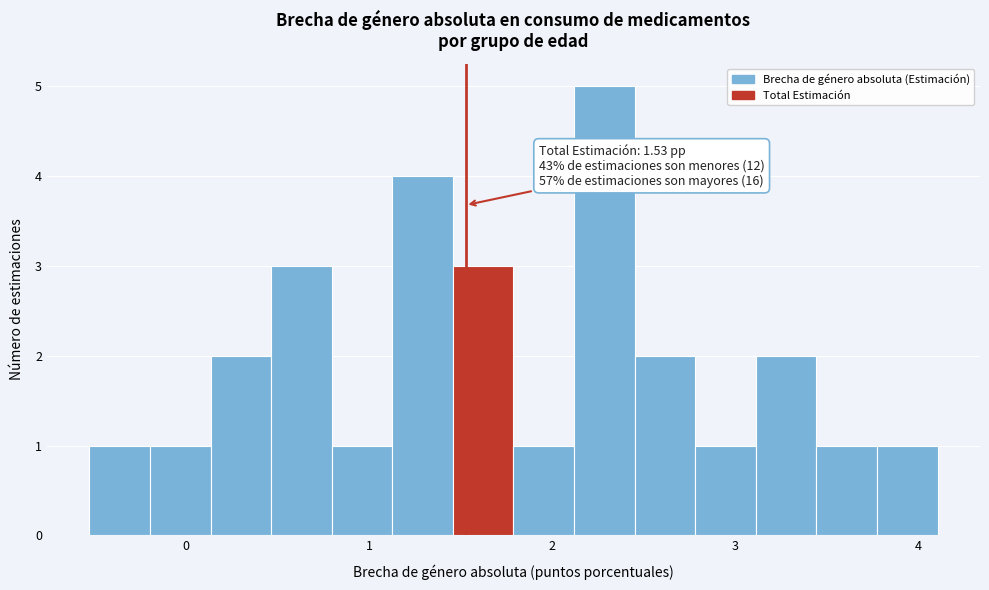

Around what value on the x-axis is the tallest bar? Give the approximate position of its centre, as read against the axis.

2.3